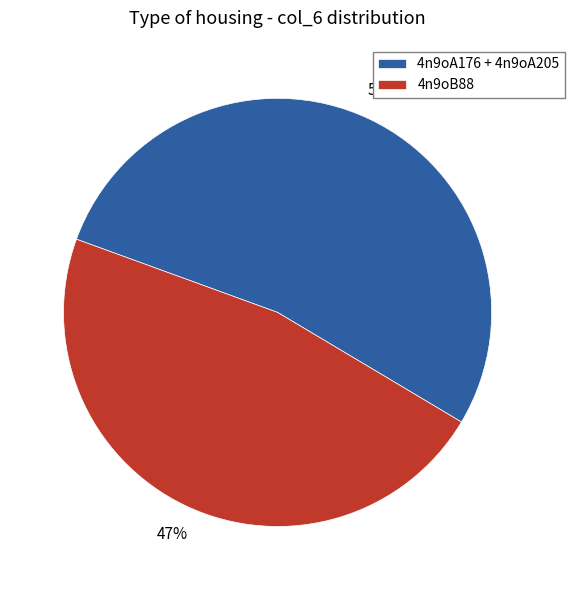

Which category has the biggest portion of the pie?

4n9oA176 + 4n9oA205